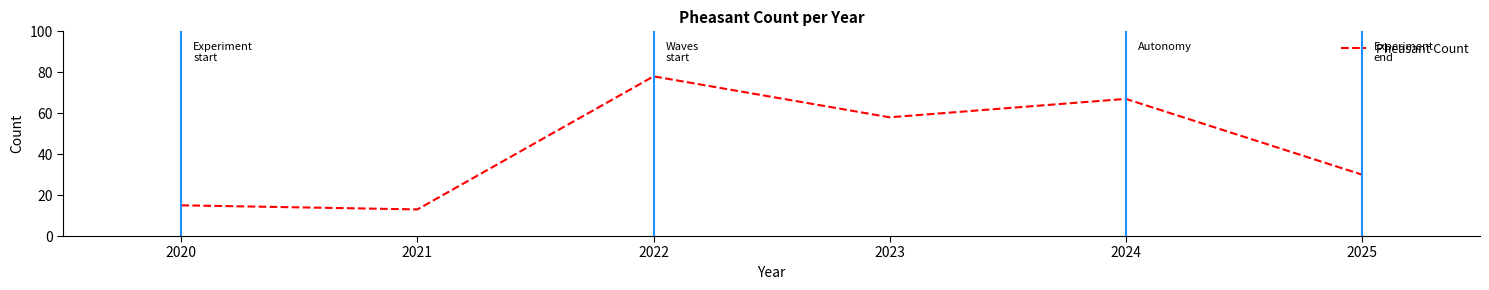

Is it true that the value at 2023 is 58?

True